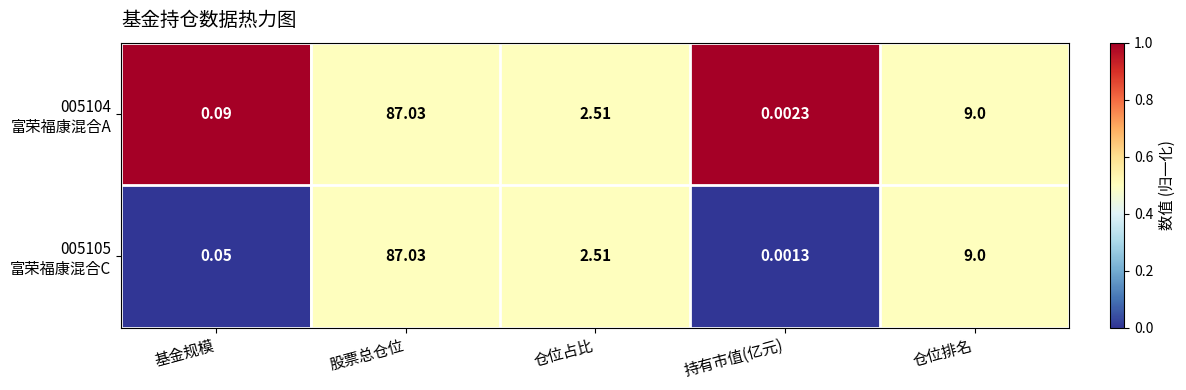

At which category does the chart reach its peak across all series?

股票总仓位